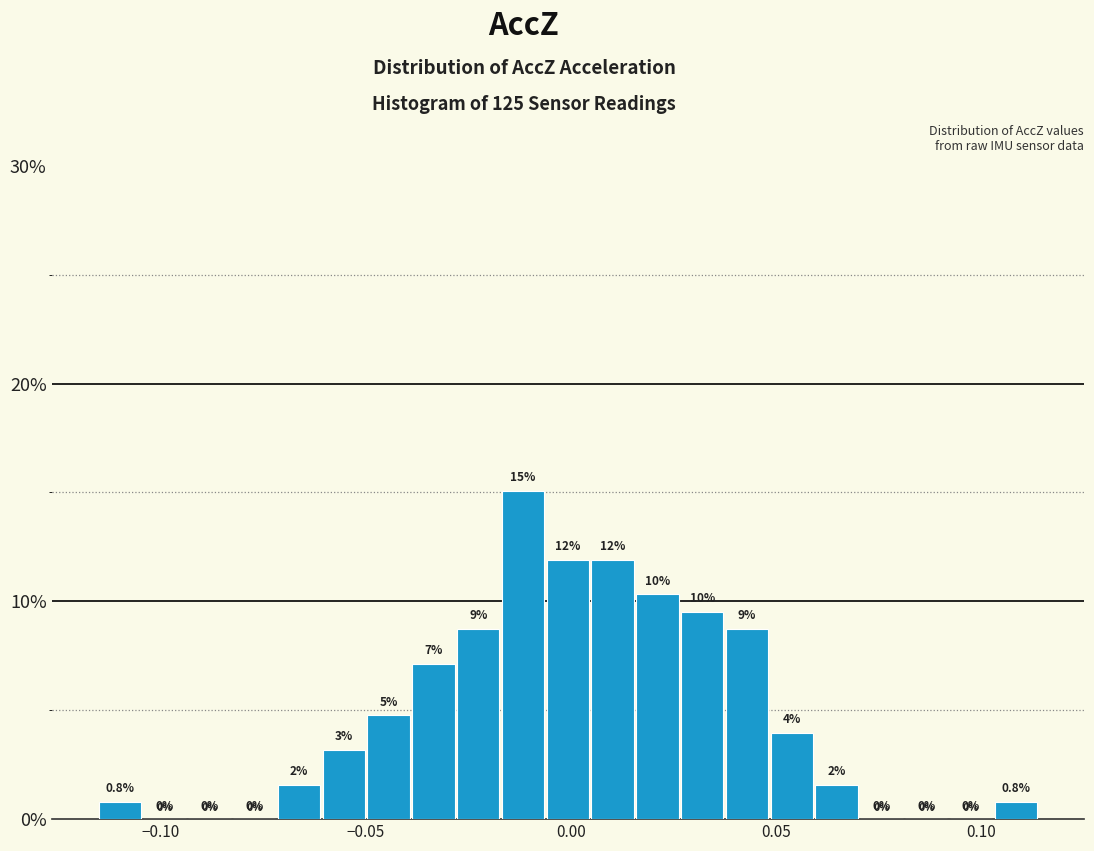

Around what value on the x-axis is the tallest bar? Give the approximate position of its centre, as read against the axis.

-0.010